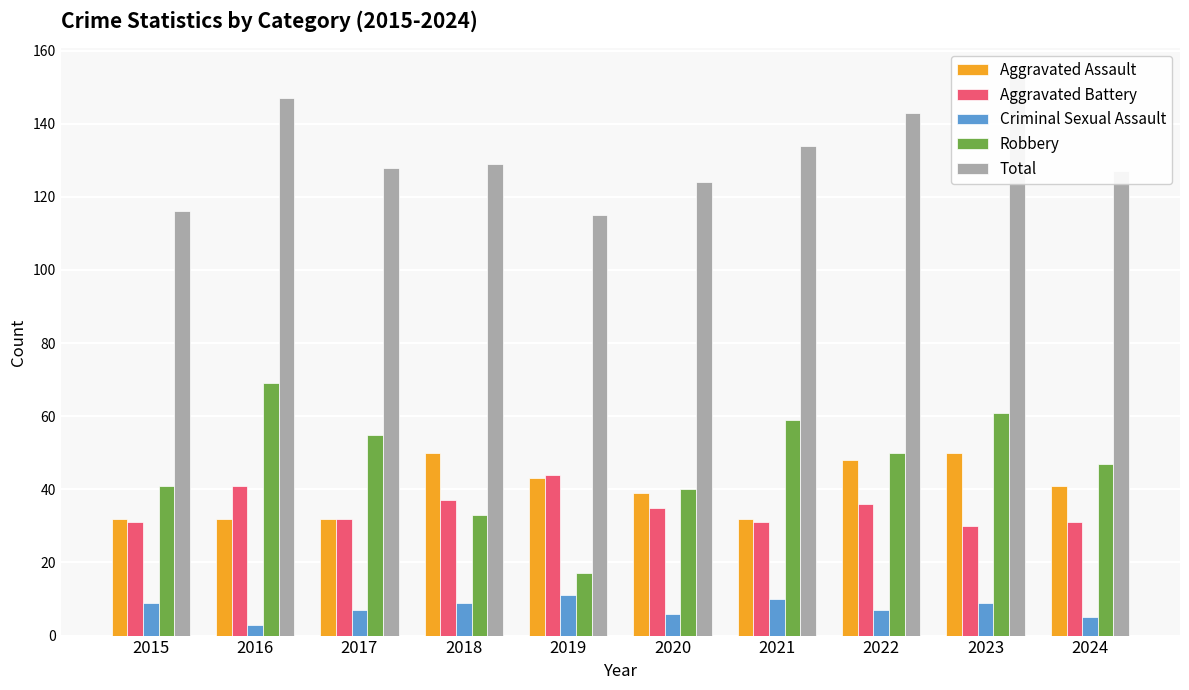

What is the average value of the Total series?

132